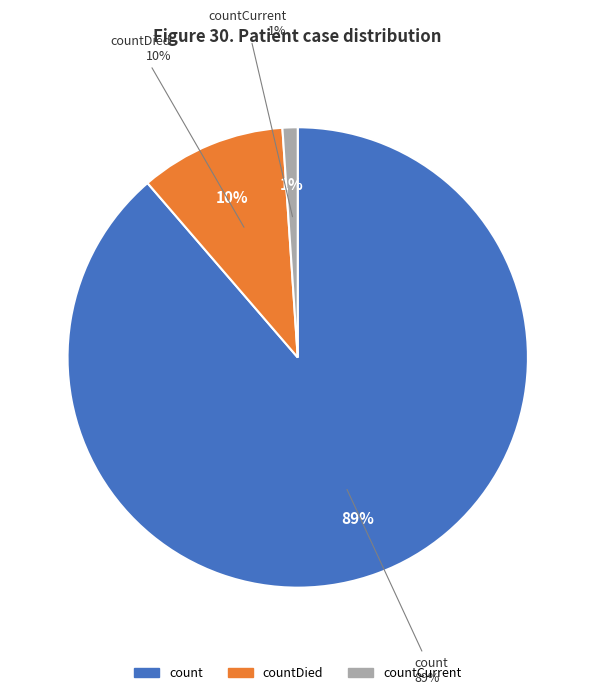

What is the change in value from count to countDied?

-102036